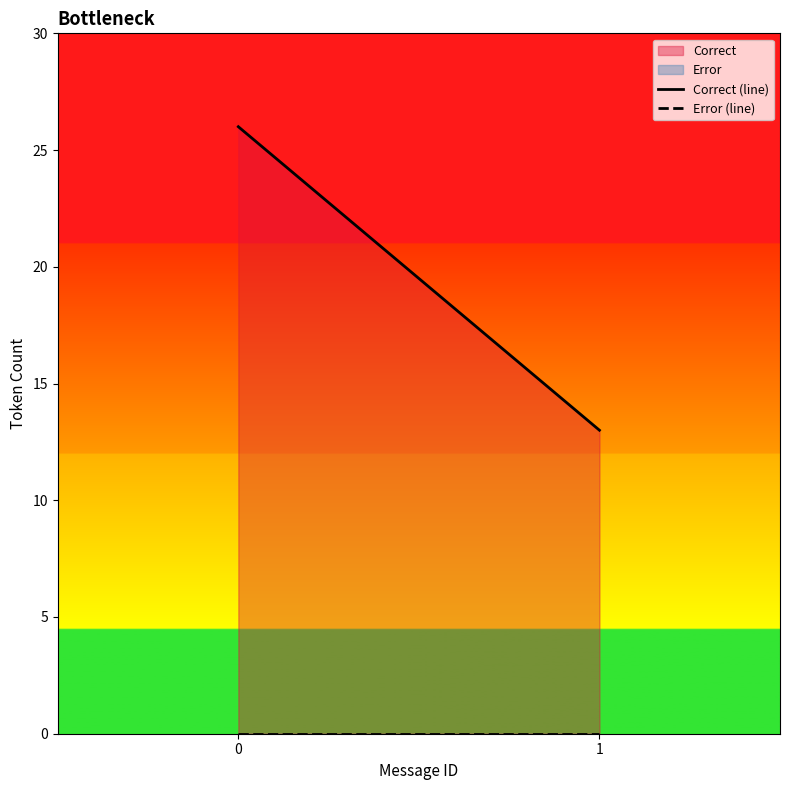

Count the number of data series in this chart.

2